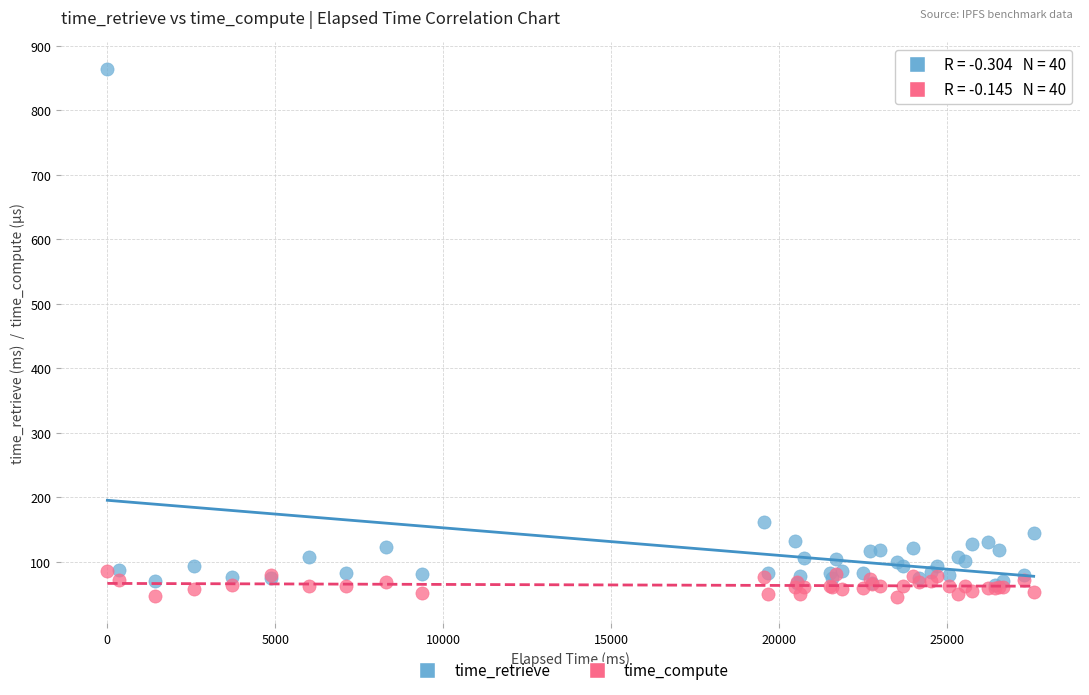

Across all series, what Y value is closest to 454?

162.0